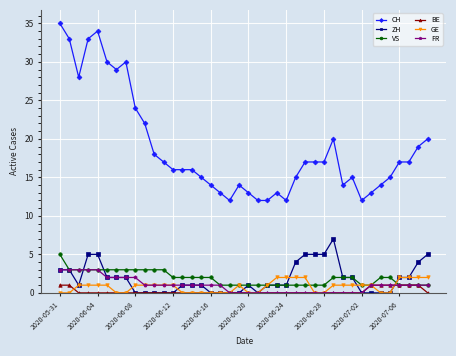

True or false: GE has more than 0 points higher than both neighbors.

True